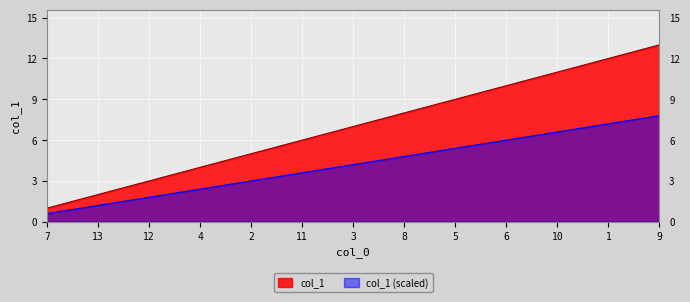

What is the label of the 11th point from the right?

12